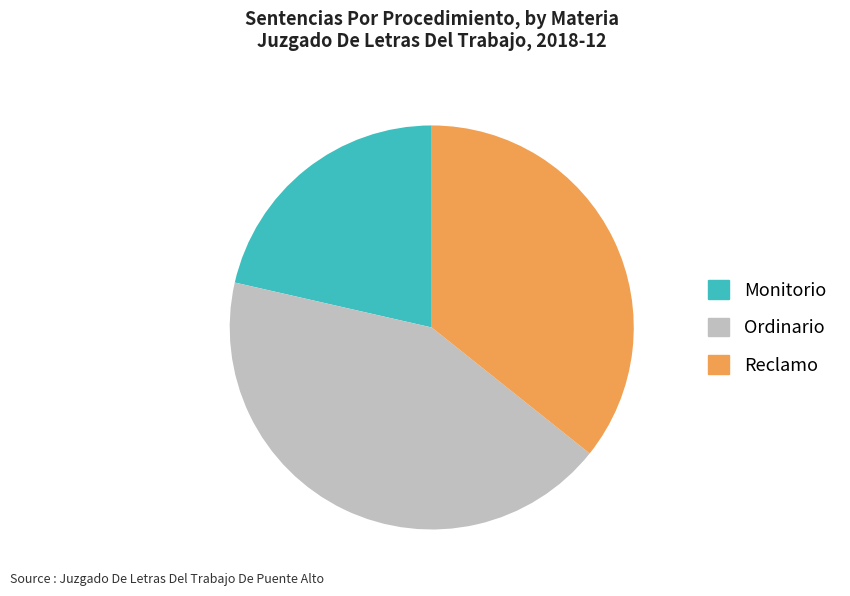

Is there a majority slice in this chart?

No